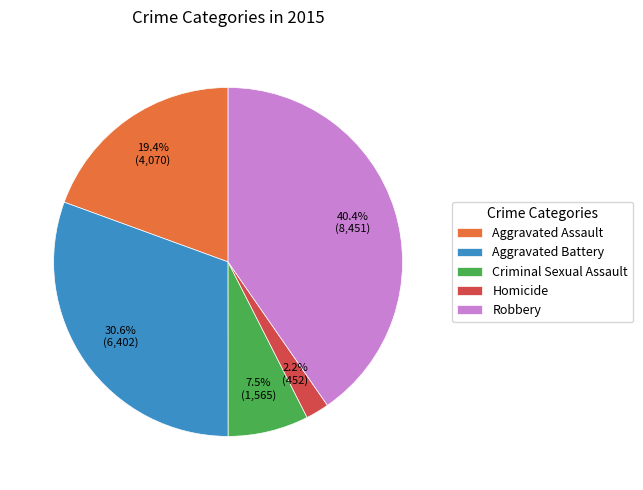

To the nearest percent, what is the difference between the largest and smallest slice percentages?

38%